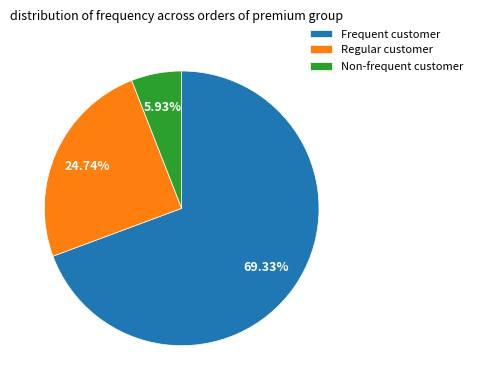

Which slice is the largest?

Frequent customer